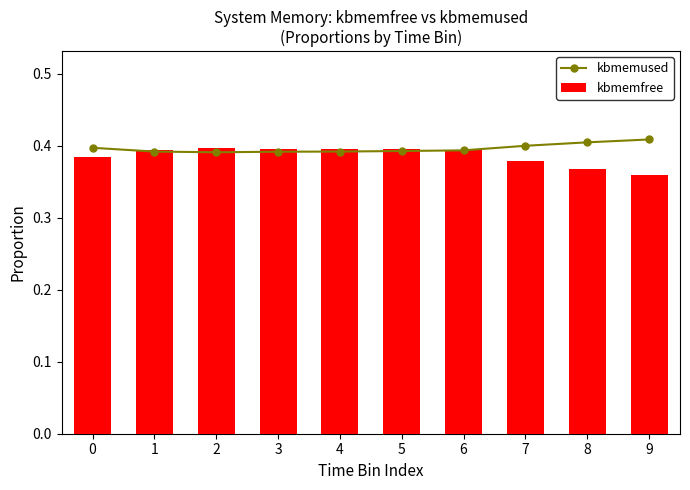

What is the smallest value displayed?

0.4